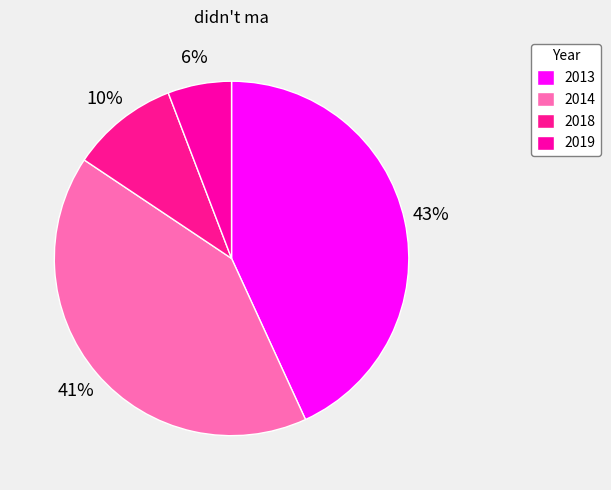

Count the number of slices in the pie.

4